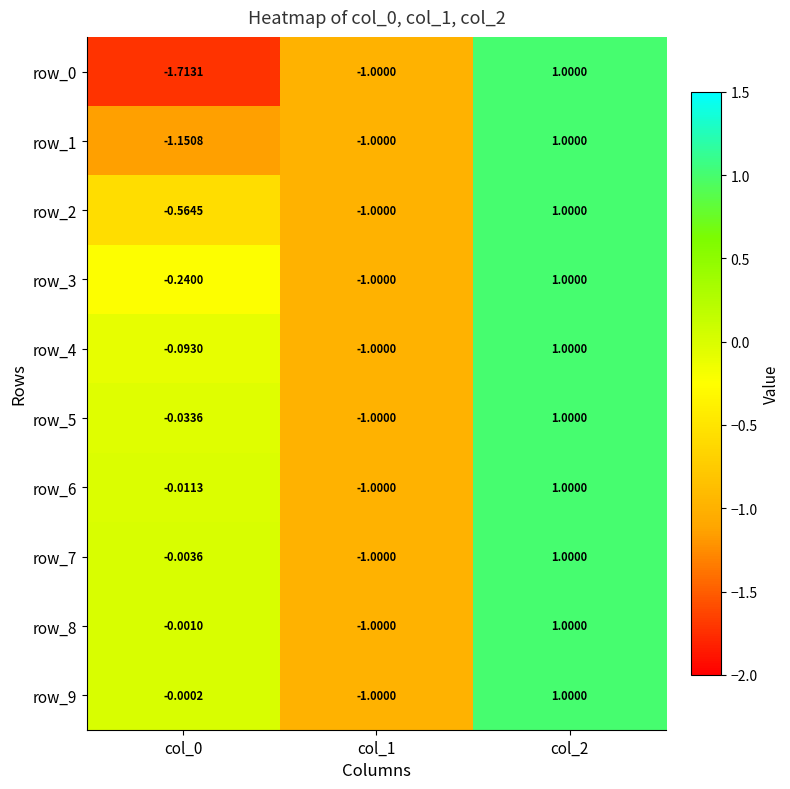

The value of row_6 at col_0 is -0.0. True or false?

True